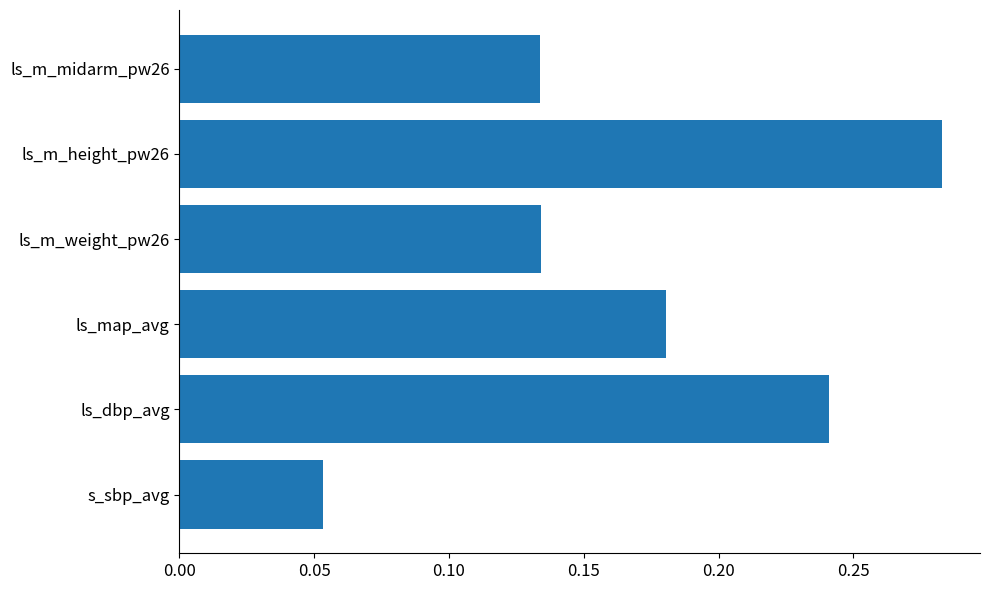

At which label is the value closest to 0?

s_sbp_avg